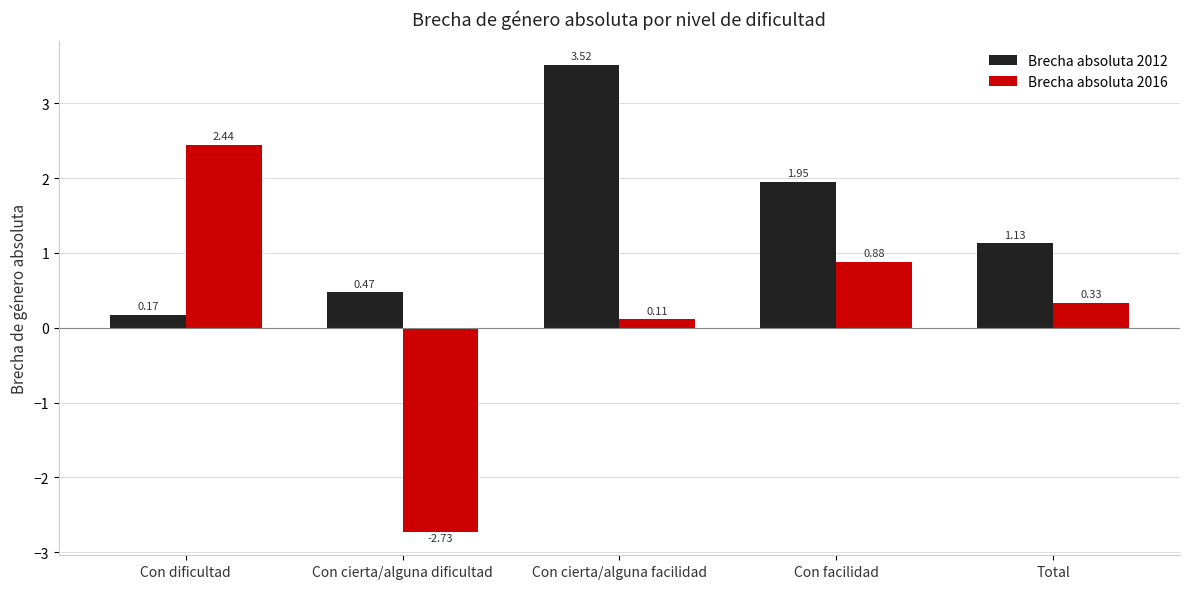

At which label is Brecha absoluta 2012 closest to 1?

Total